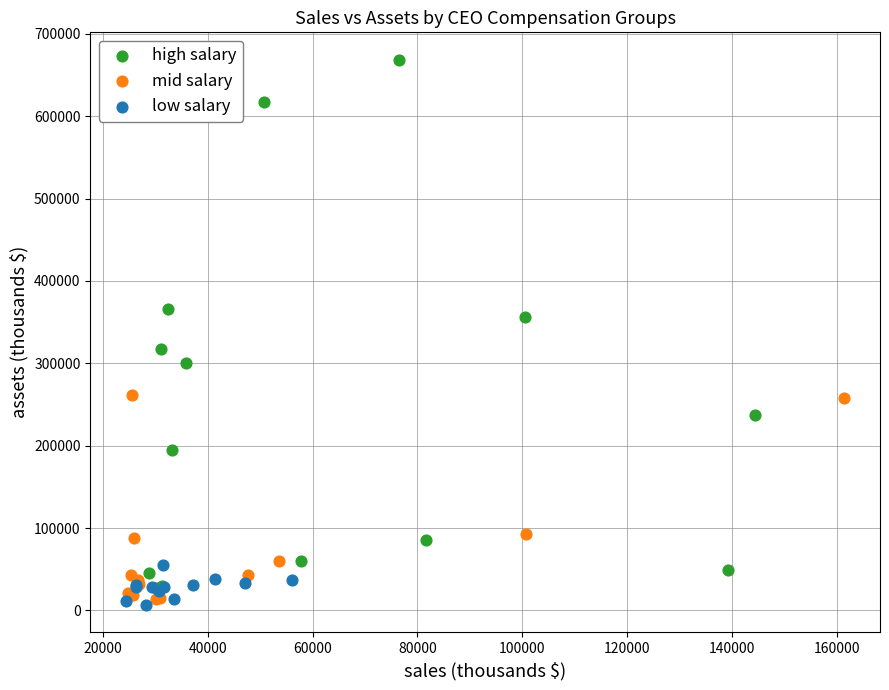

Which series contains the highest Y value?

high salary